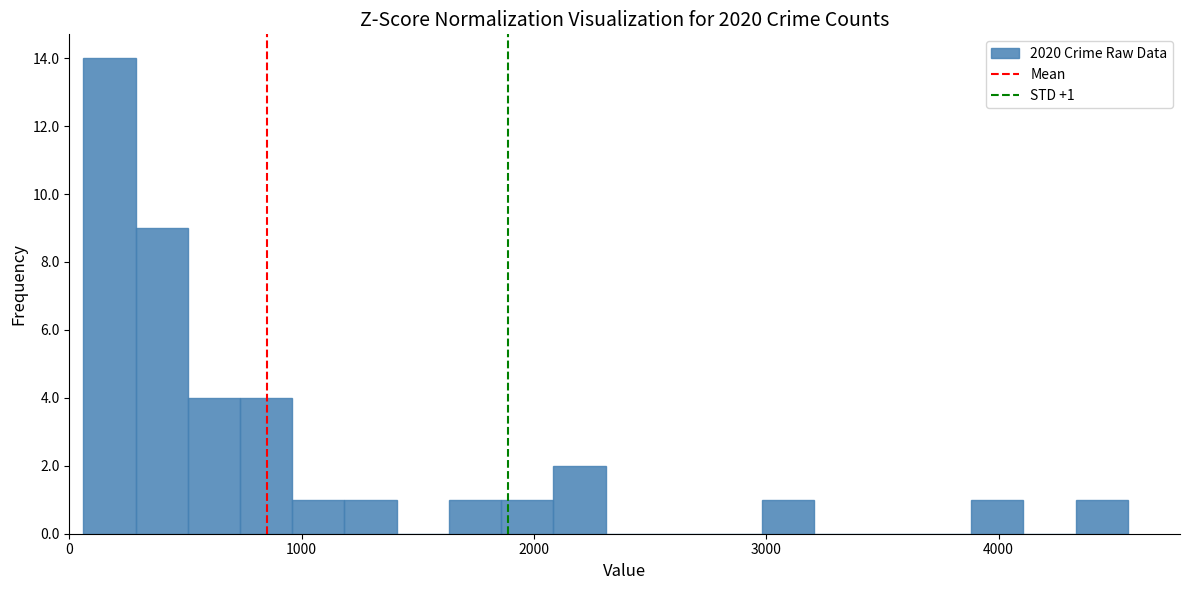

Around what value on the x-axis is the tallest bar? Give the approximate position of its centre, as read against the axis.

200